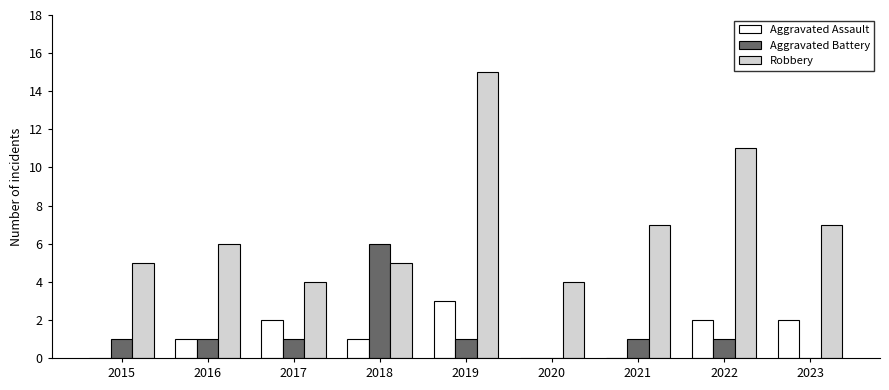

What is the maximum value for Robbery?

15